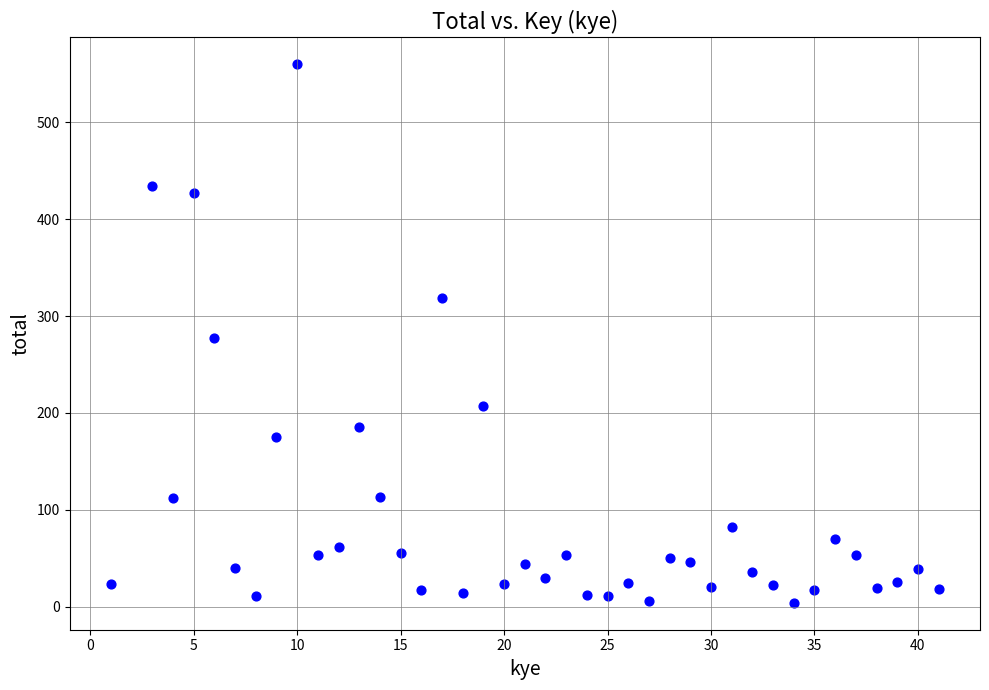

What is the range of Y values (max minus min)?

556